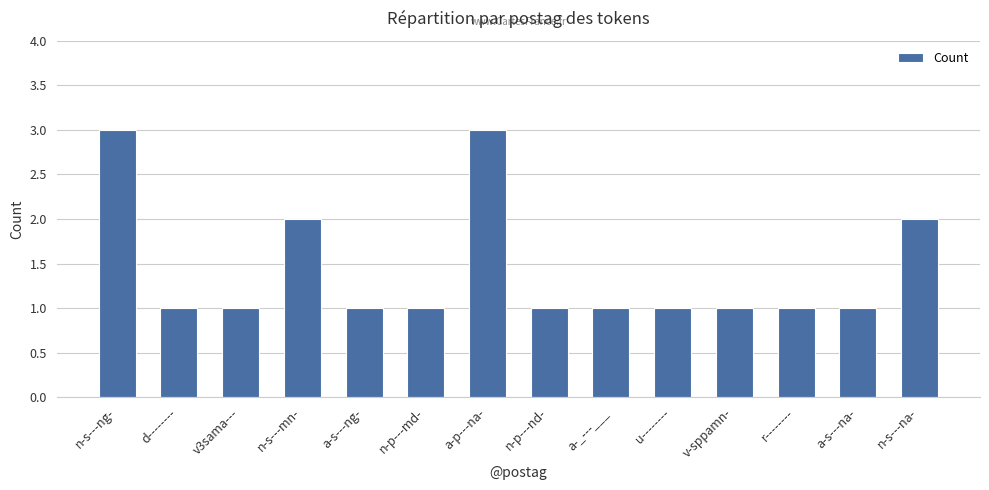

Approximately how many times larger is the value at n-s---na- compared to n-p---nd-?

2.0